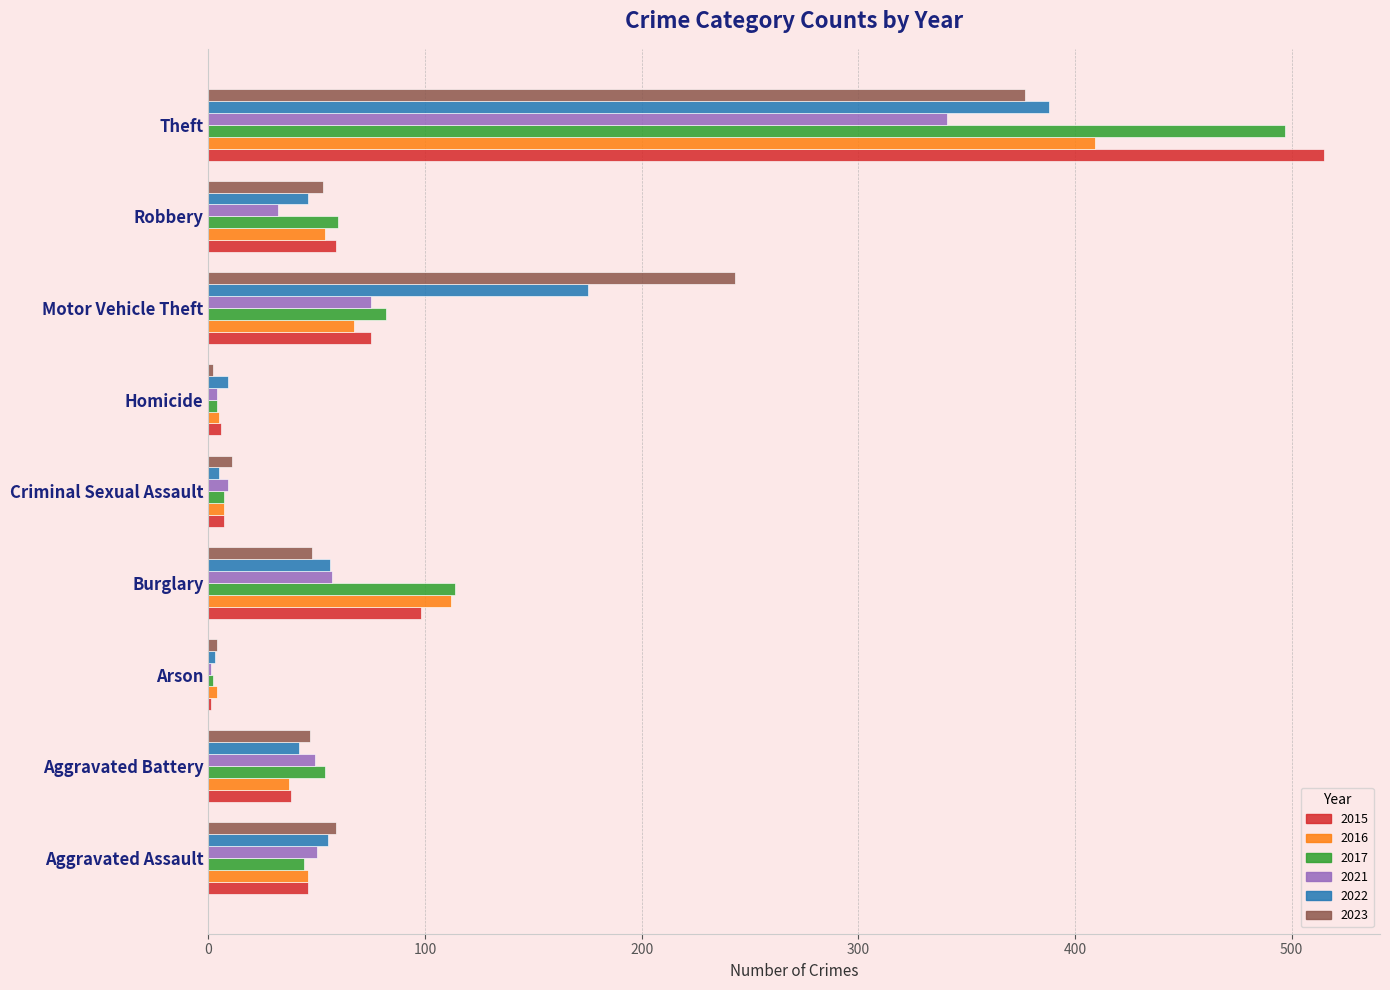

What is the maximum value shown in the chart?

515